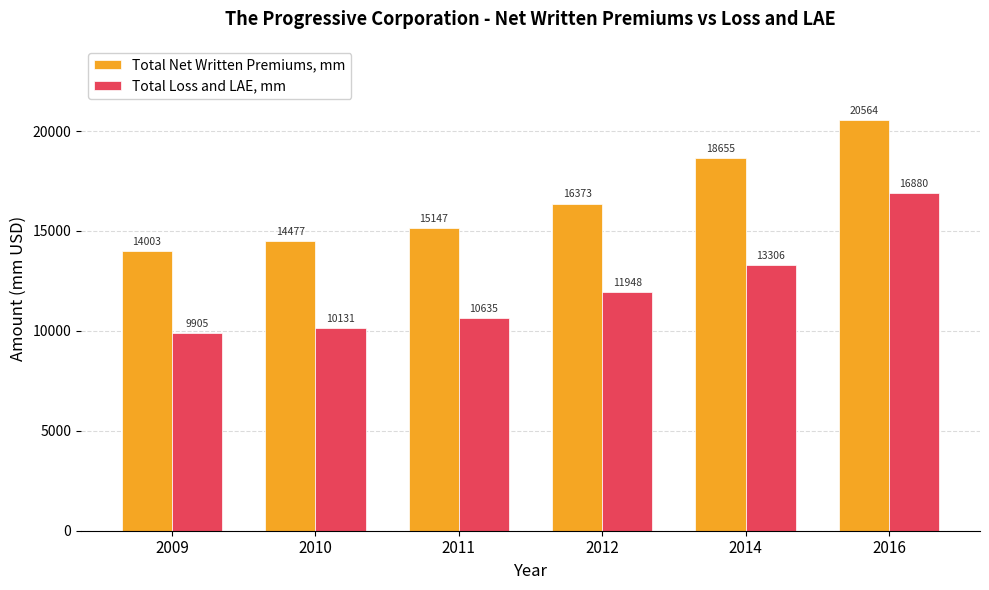

Which series has the largest total across all categories?

Total Net Written Premiums, mm